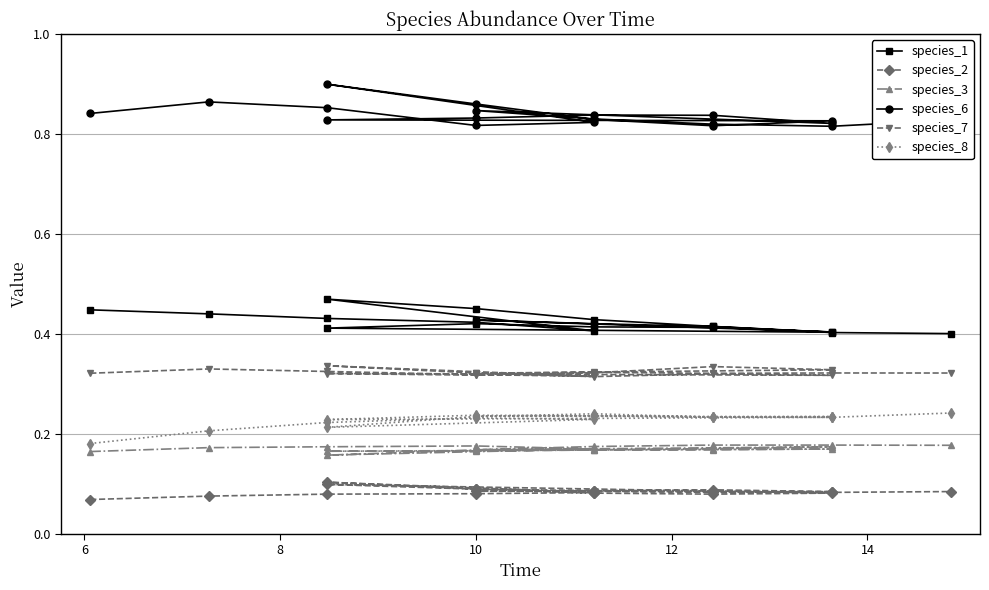

True or false: species_2 and species_6 cross at least once.

False